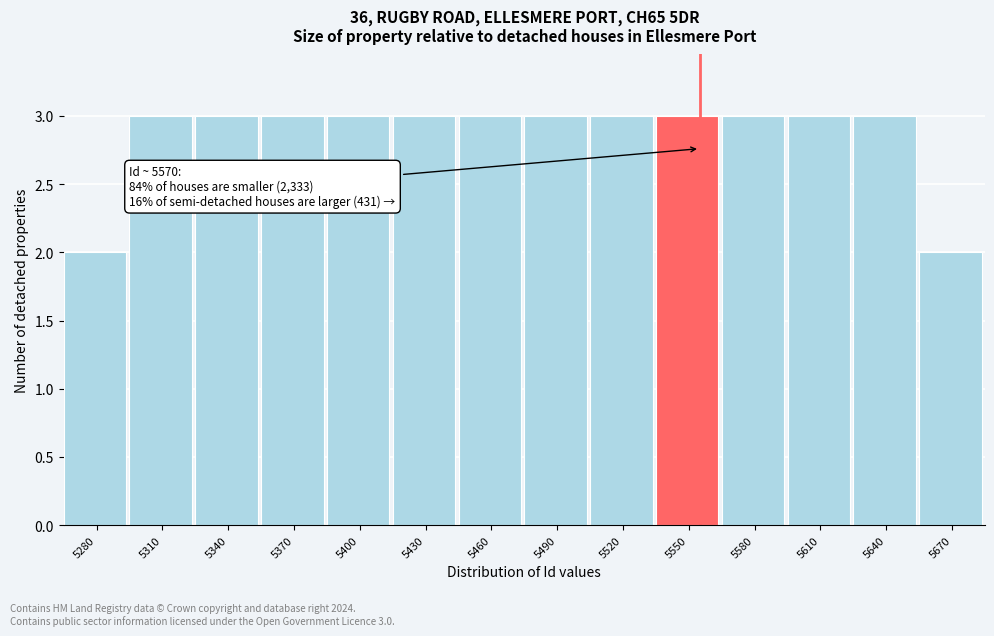

Reading left to right, what are all the values shown in this chart?

2	3	3	3	3	3	3	3	3	3	3	3	3	2